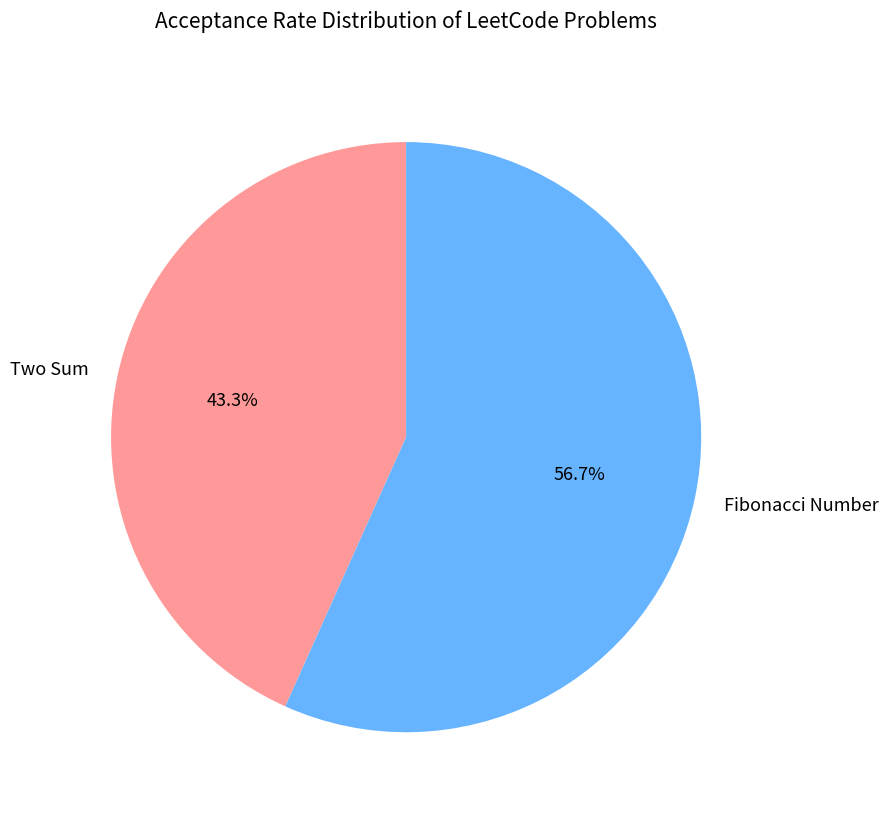

Which slice is the smallest?

Two Sum